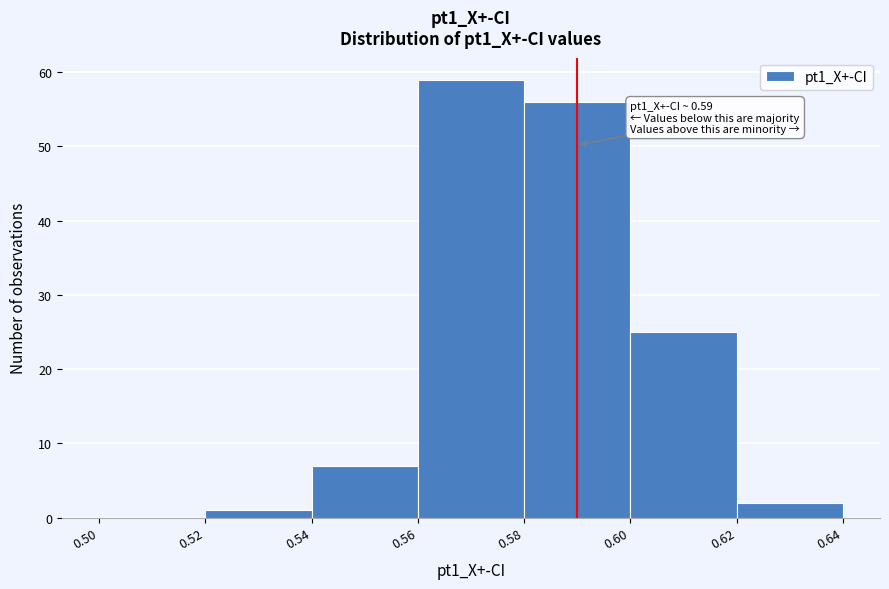

Which range on the x-axis has the tallest bar?

0.56 to 0.58